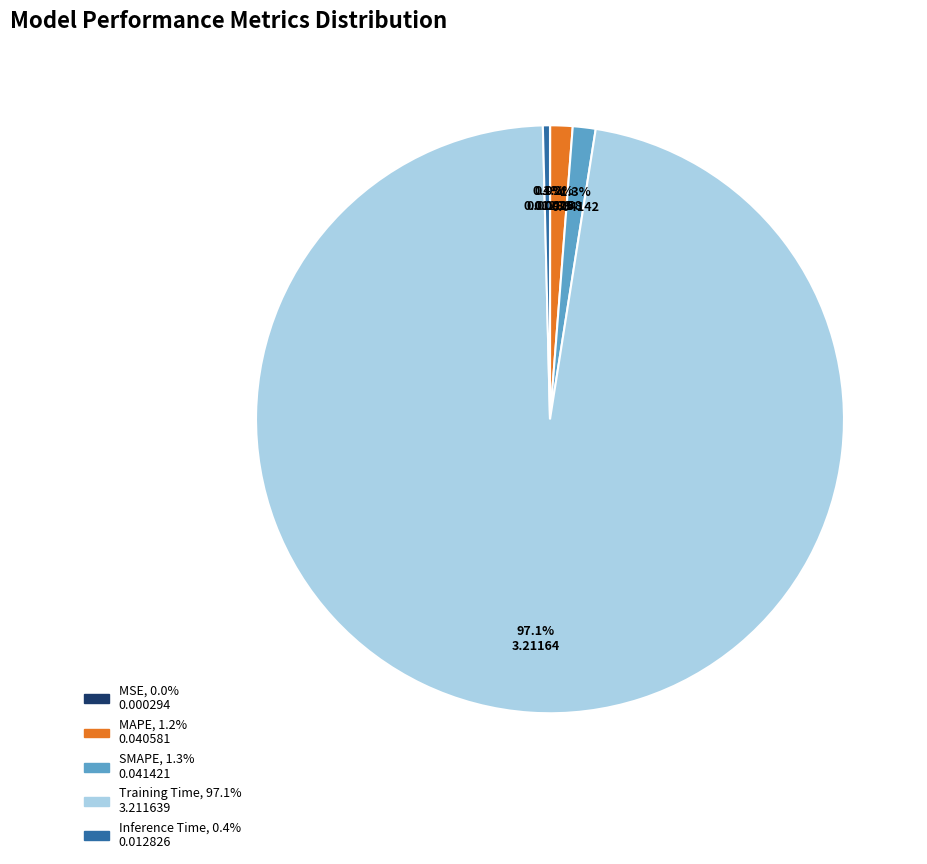

Which slice is the largest?

Training Time